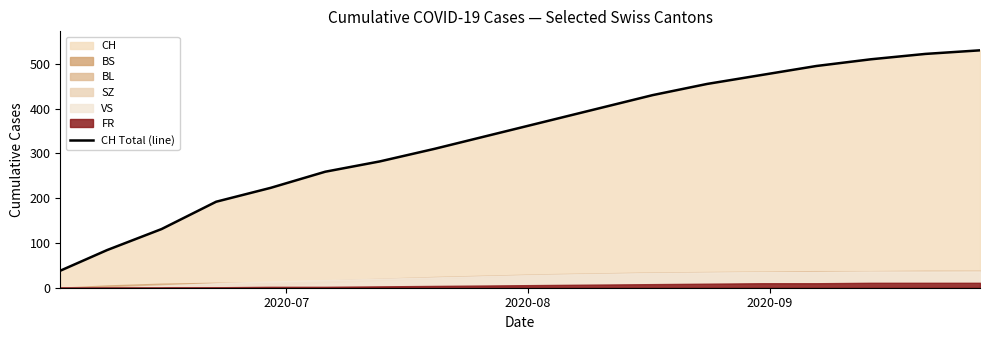

What is the highest value of the CH Total (line) series?

530